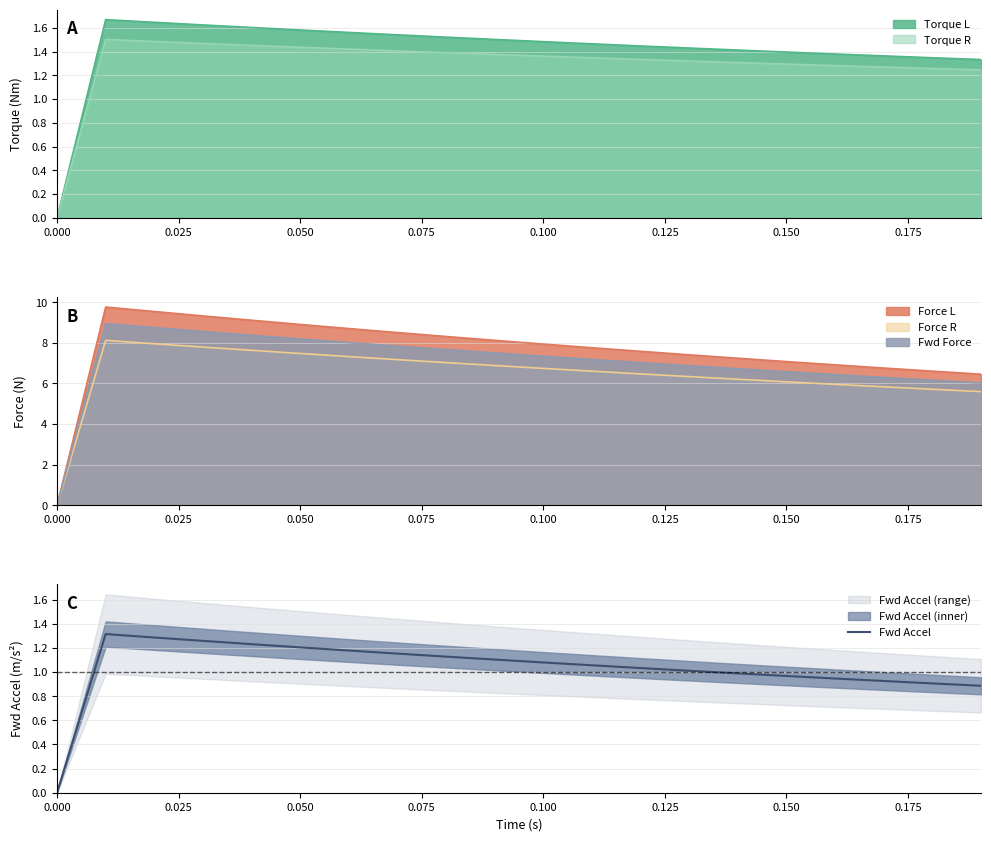

The value of Fwd Accel at 0.000 is 0.0. True or false?

True